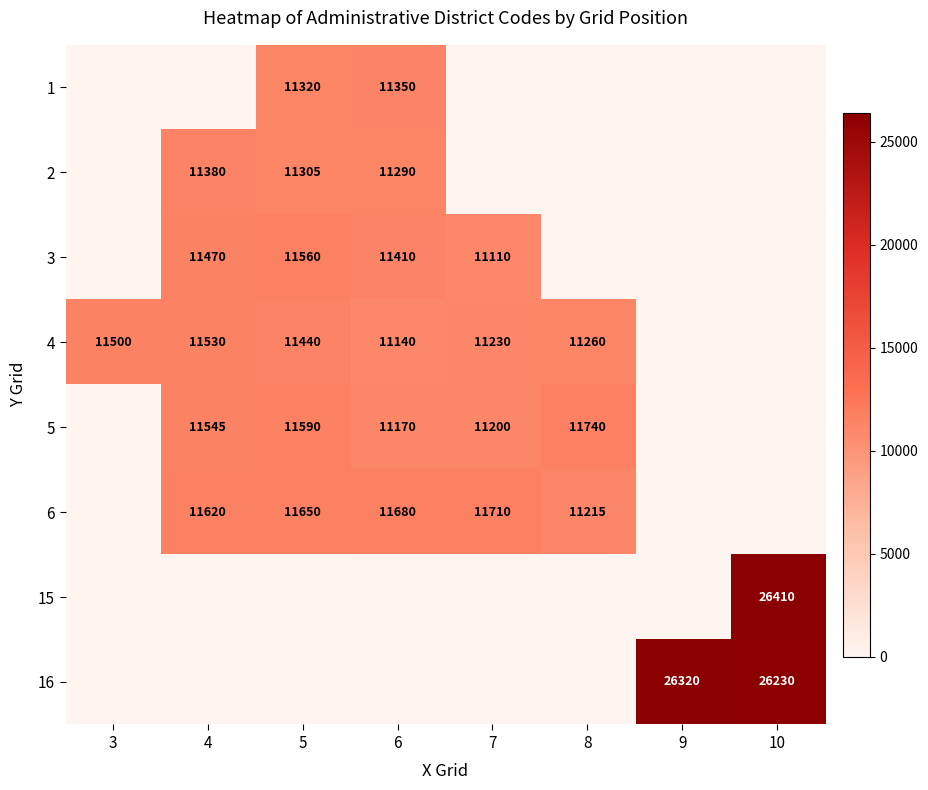

The 4 series shows 17010 at 4. True or false?

False